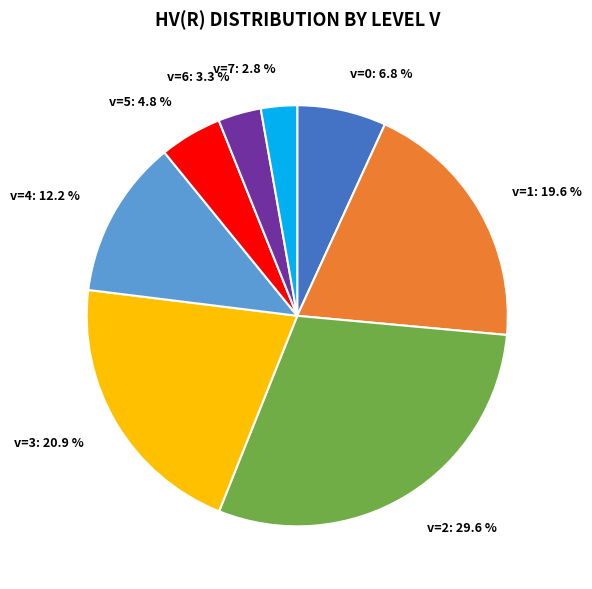

Which has a higher value, v=1: 19.6 % or v=2: 29.6 %?

v=2: 29.6 %